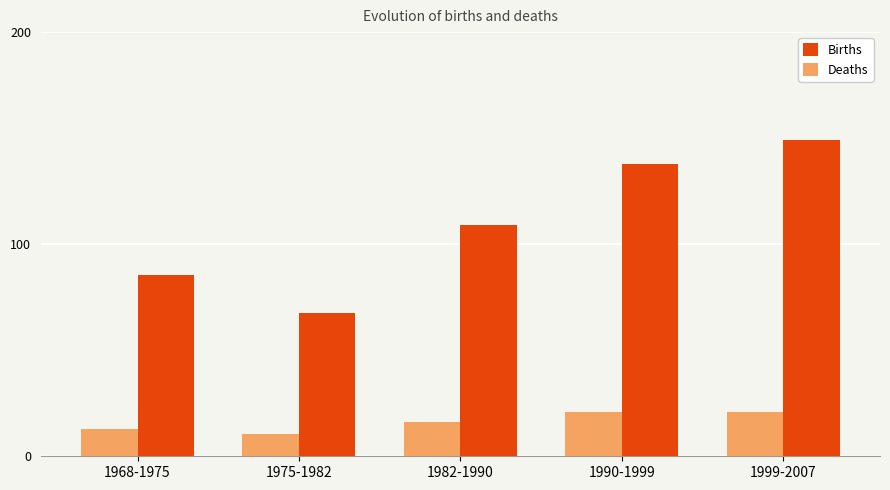

What is the value of the Deaths bar at the 1st from the left?

12.9